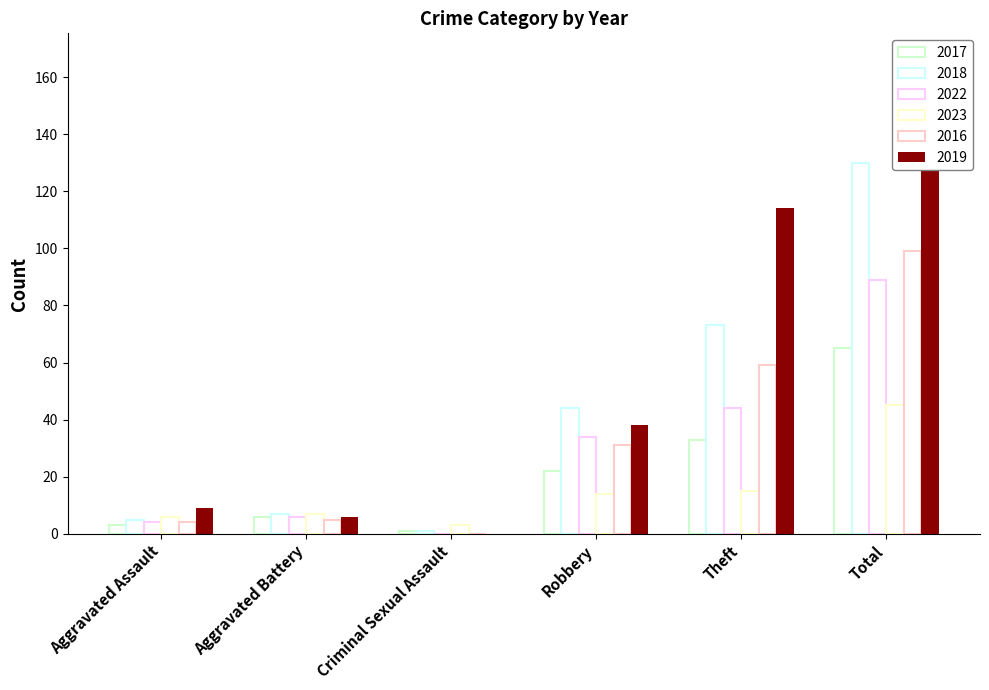

Are the bars horizontal?

No